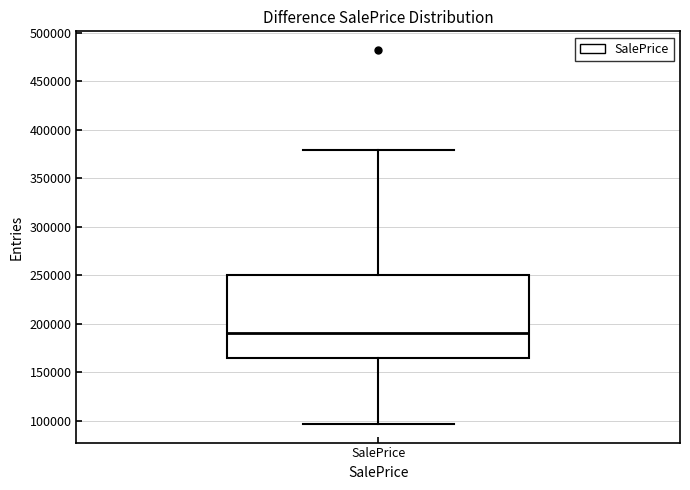

Read this box plot against the y-axis: the position of the median line, the range covered by the box, and the ends of both whiskers. The values are not printed on the chart, so give them approximately, as read against the axis.

median 190000, box 165000 to 250000, whiskers 95000 to 380000